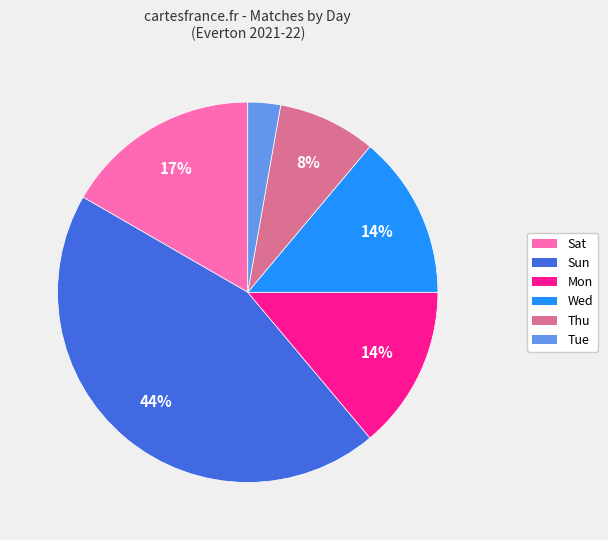

To the nearest percent, what percentage of the pie is Mon?

14%